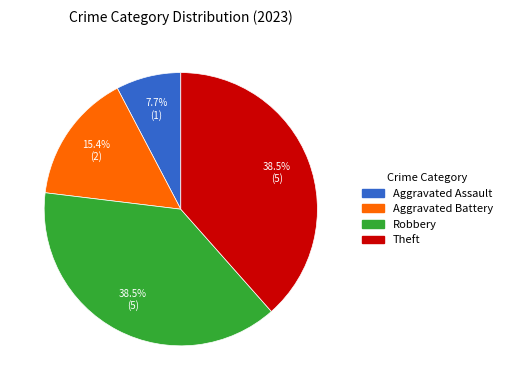

What percentage is the Aggravated Battery slice, to the nearest percent?

15%